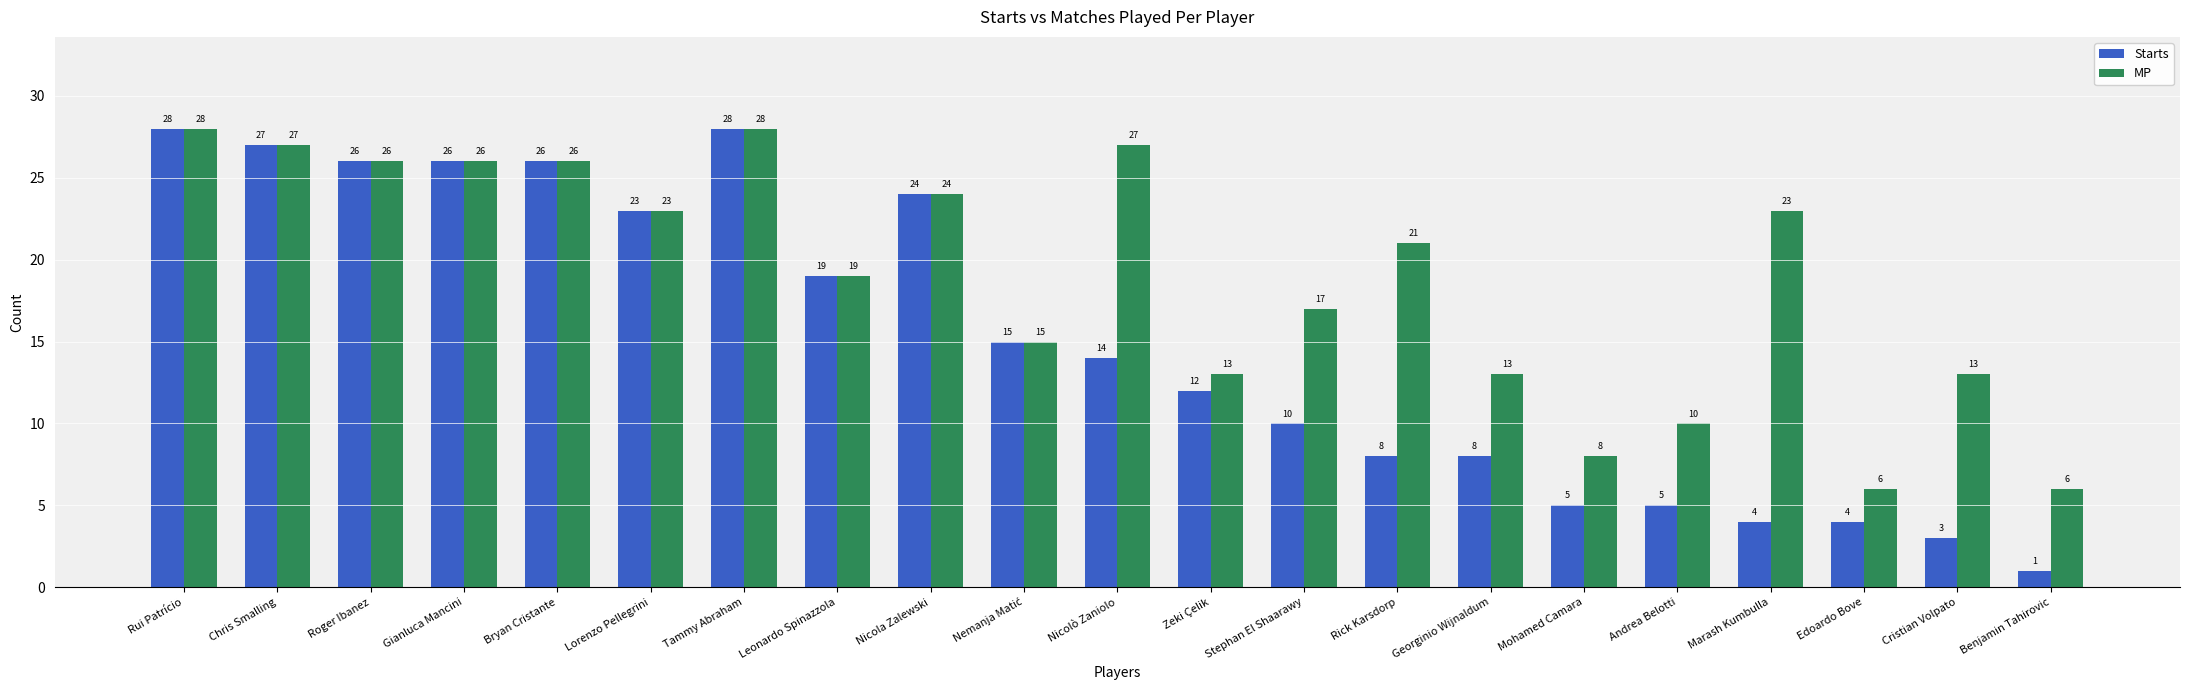

The MP series shows 6 at Edoardo Bove. True or false?

True